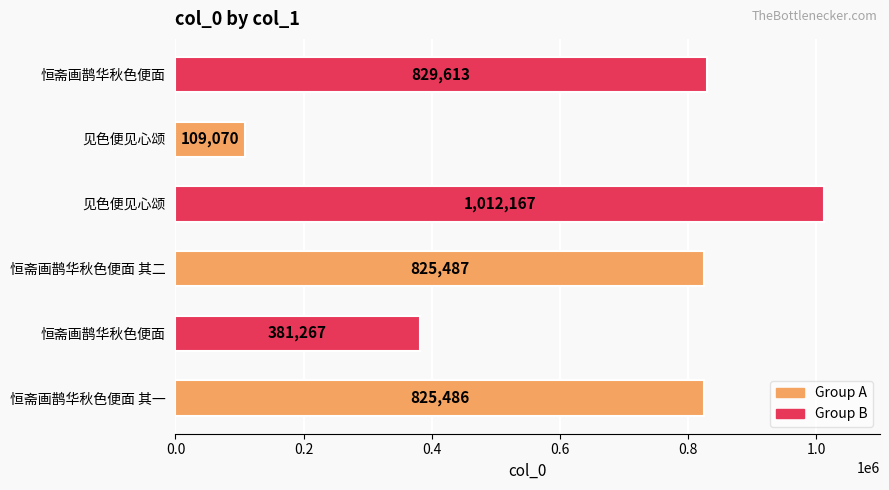

How many distinct data groups are displayed?

1